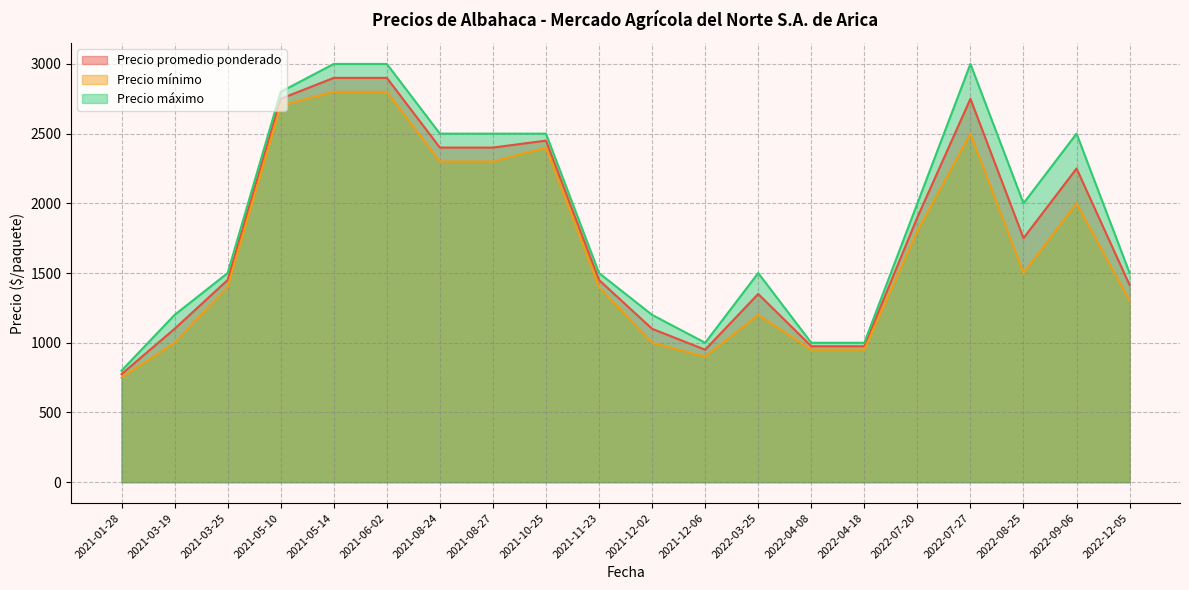

Is the value of Precio mínimo at 2021-05-10 greater than the value of Precio promedio ponderado at 2021-08-27?

Yes